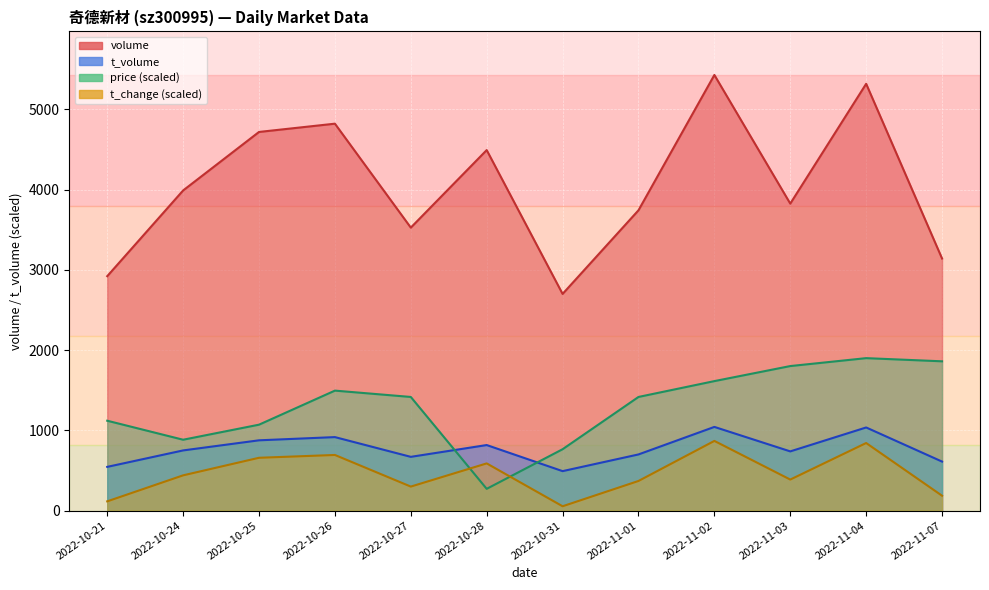

True or false: t_volume has a value of 519.0 at 2022-10-28.

False